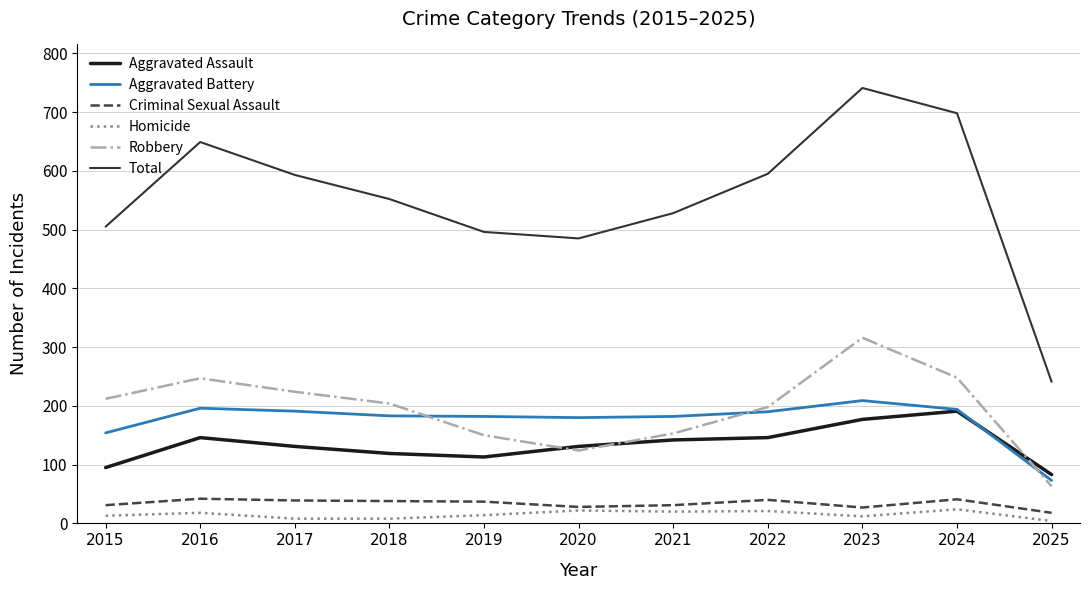

Which series has the largest total across all categories?

Total